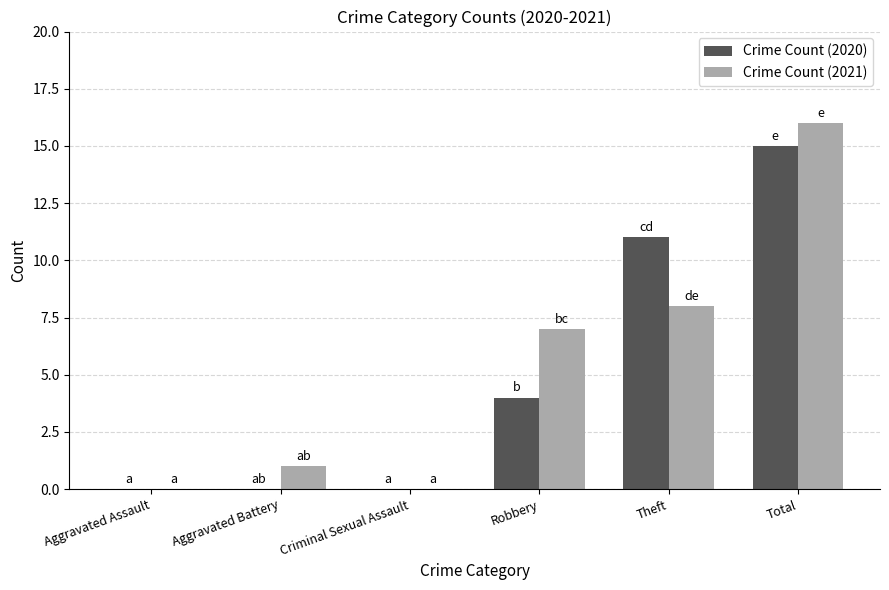

What is the approximate value of Crime Count (2020) at Robbery?

4